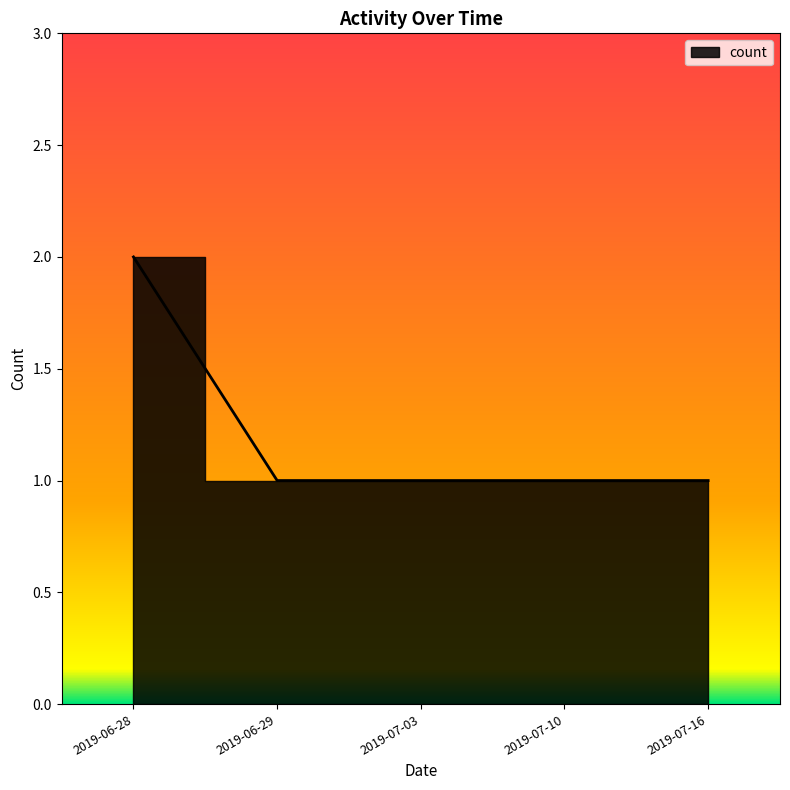

True or false: the data shows 2 at 2019-07-10.

False